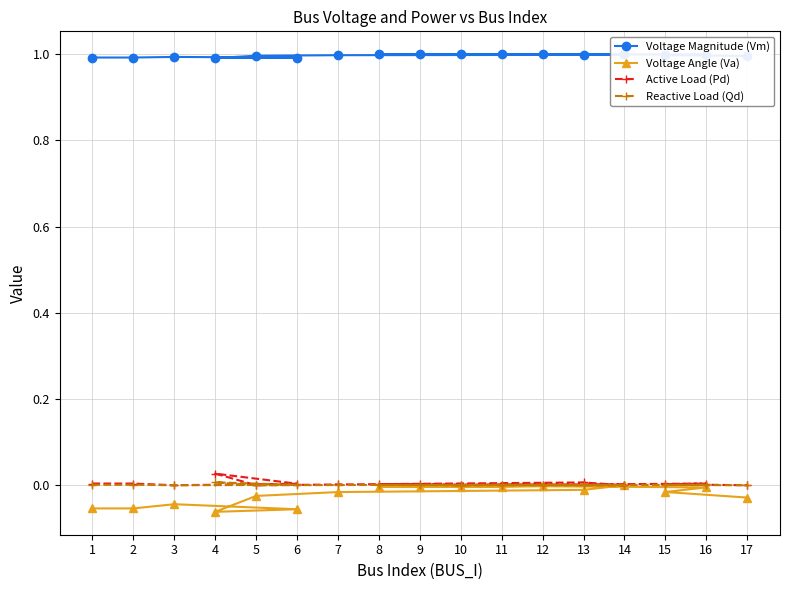

Rank the series by their maximum value, from highest to lowest.

Voltage Magnitude (Vm), Active Load (Pd), Reactive Load (Qd), Voltage Angle (Va)